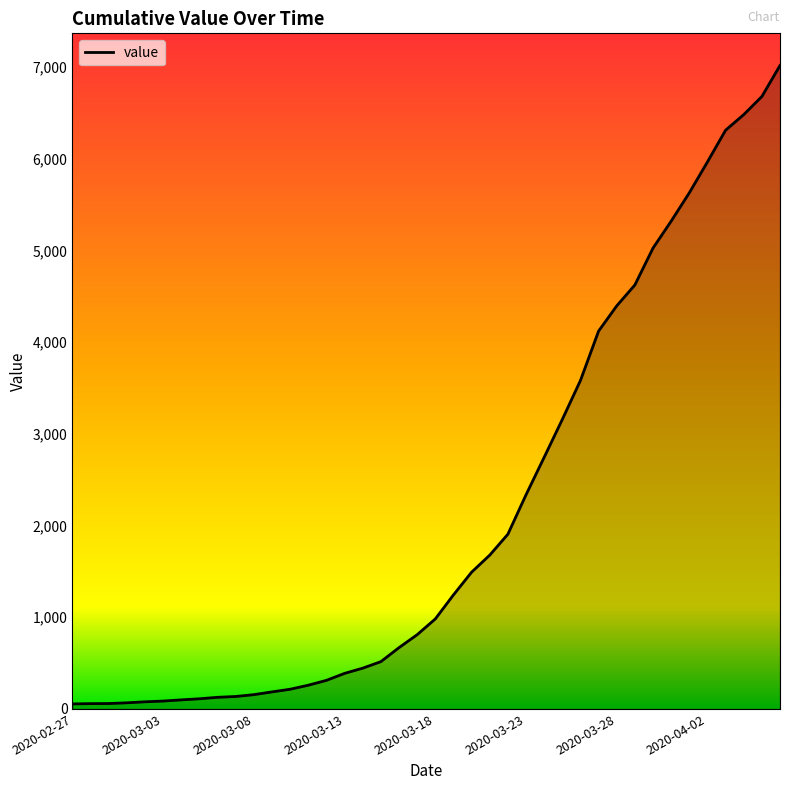

What is the greatest value displayed?

7019